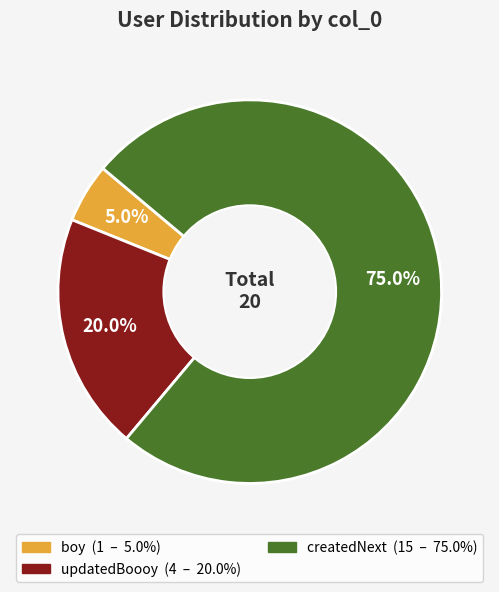

Is there any slice that represents more than half of the pie?

Yes